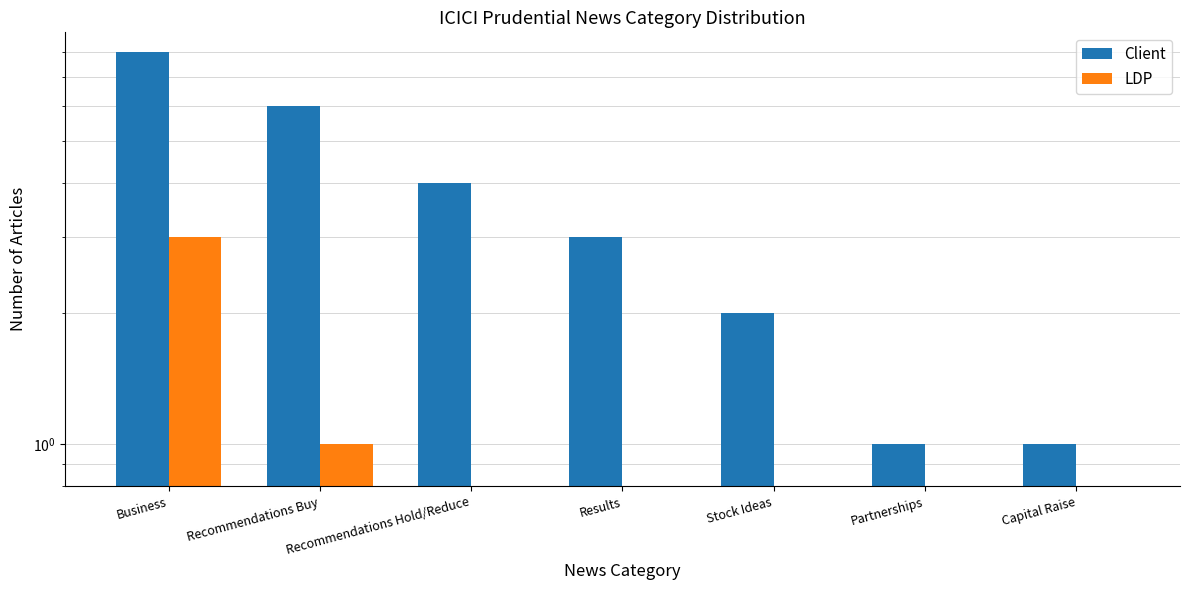

What is the difference between the Client values at Results and Stock Ideas?

1